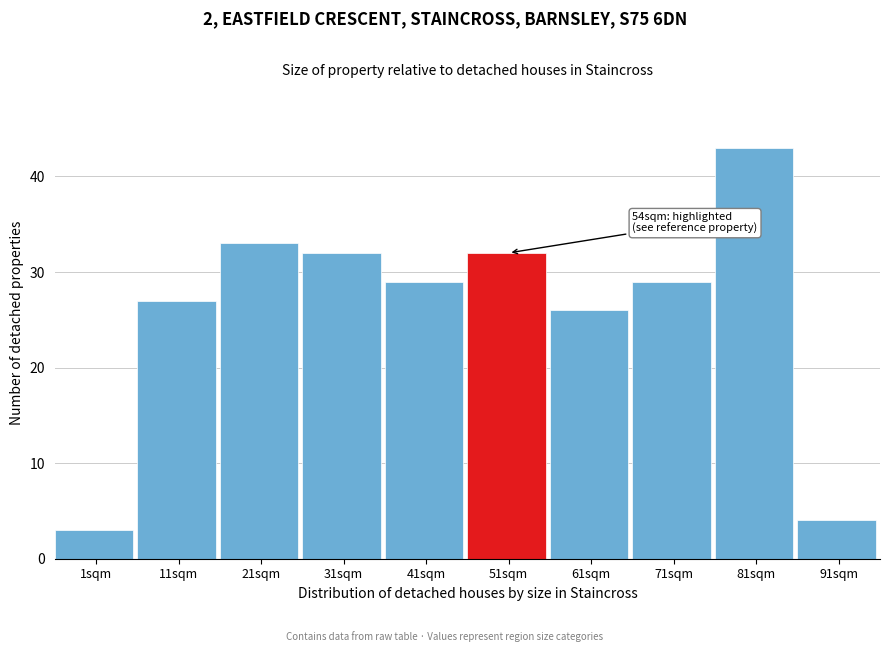

Reading left to right, what are all the values shown in this chart?

1sqm=3	11sqm=27	21sqm=33	31sqm=32	41sqm=29	51sqm=32	61sqm=26	71sqm=29	81sqm=43	91sqm=4